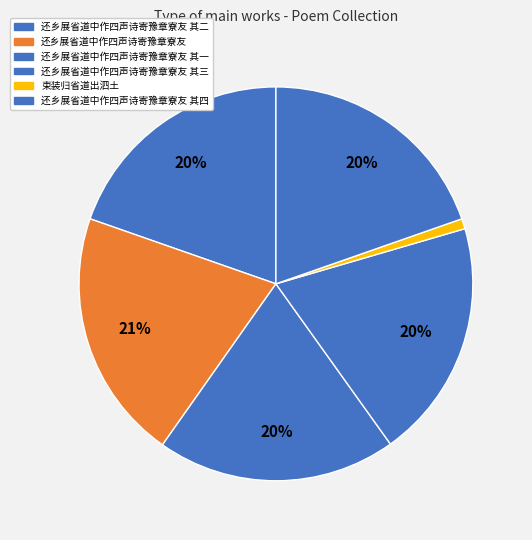

What portion of the pie excludes 束装归省道出泗土?

99.2%